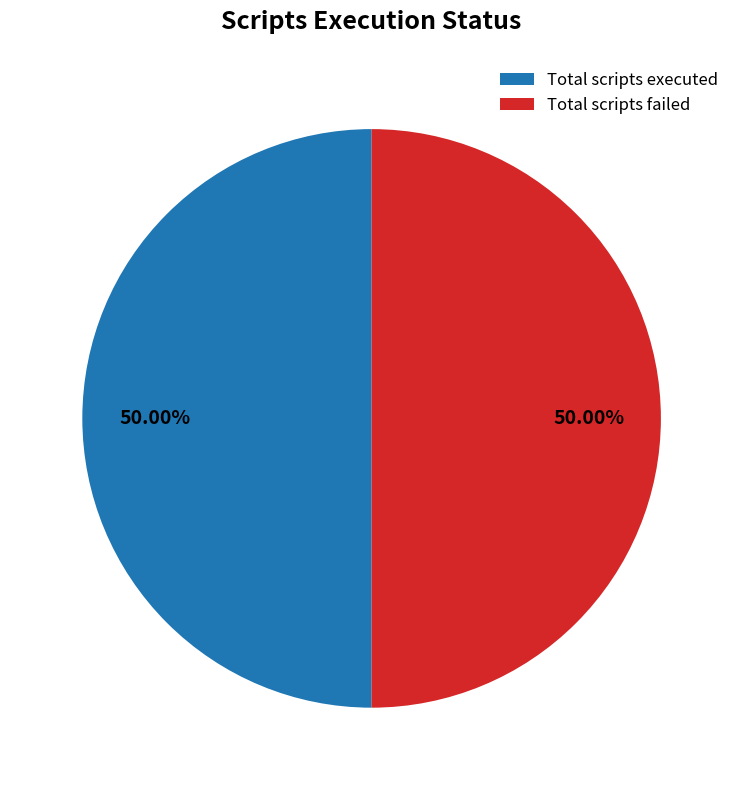

Count the number of slices in the pie.

2